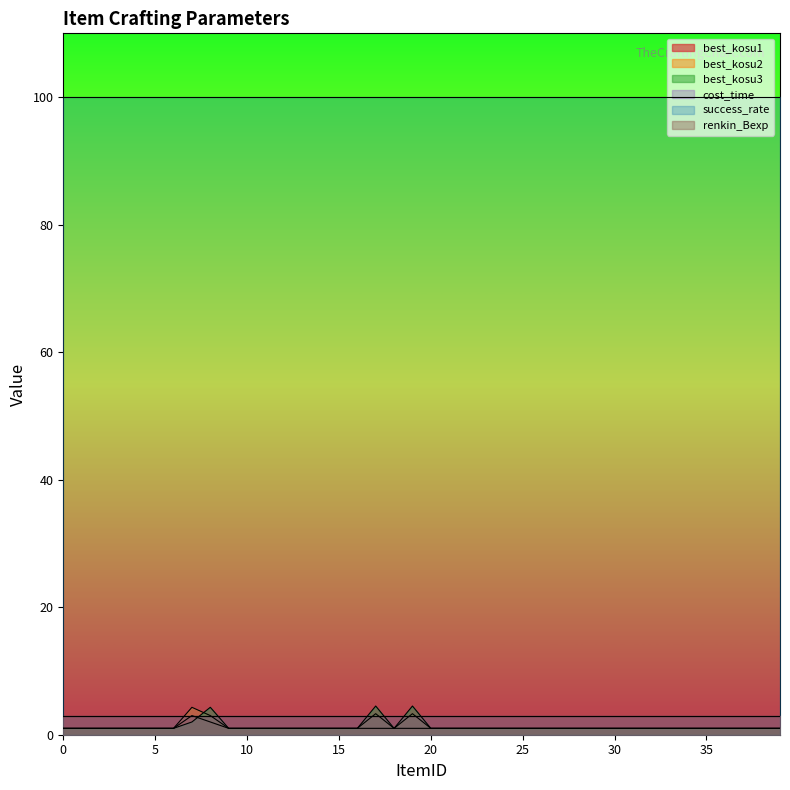

What is the greatest value displayed?

4.5